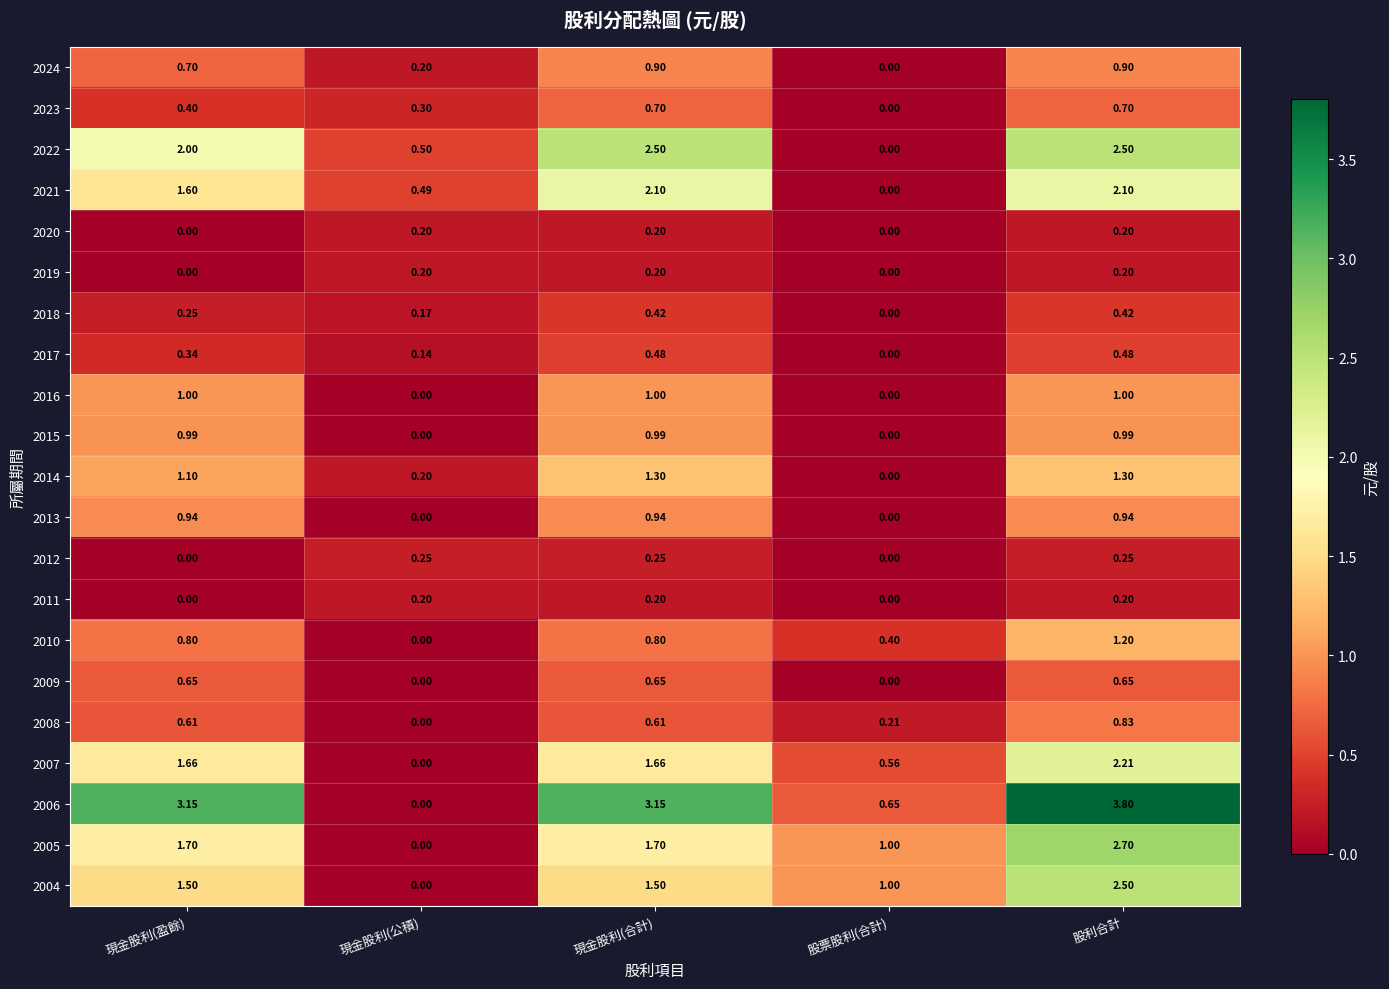

At which label is 2014 closest to 0?

股票股利(合計)